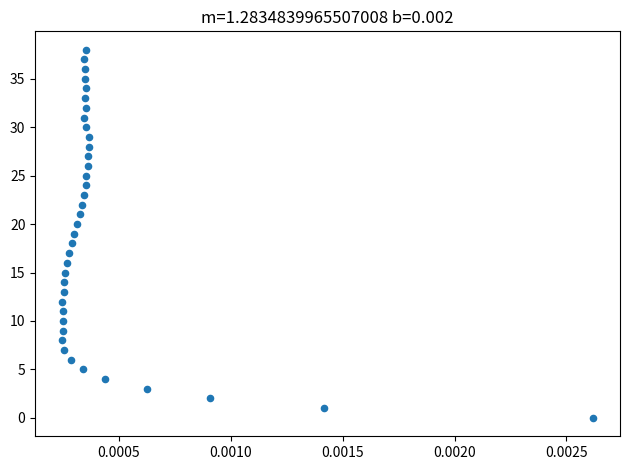

What is the range of Y values (max minus min)?

38